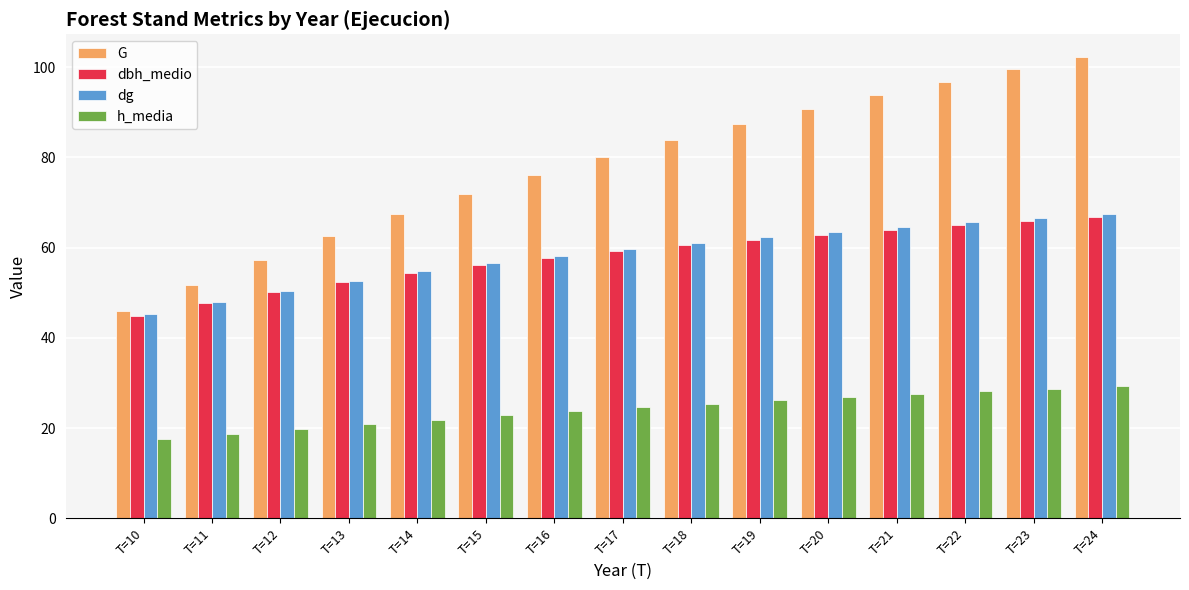

Count the number of data series in this chart.

4